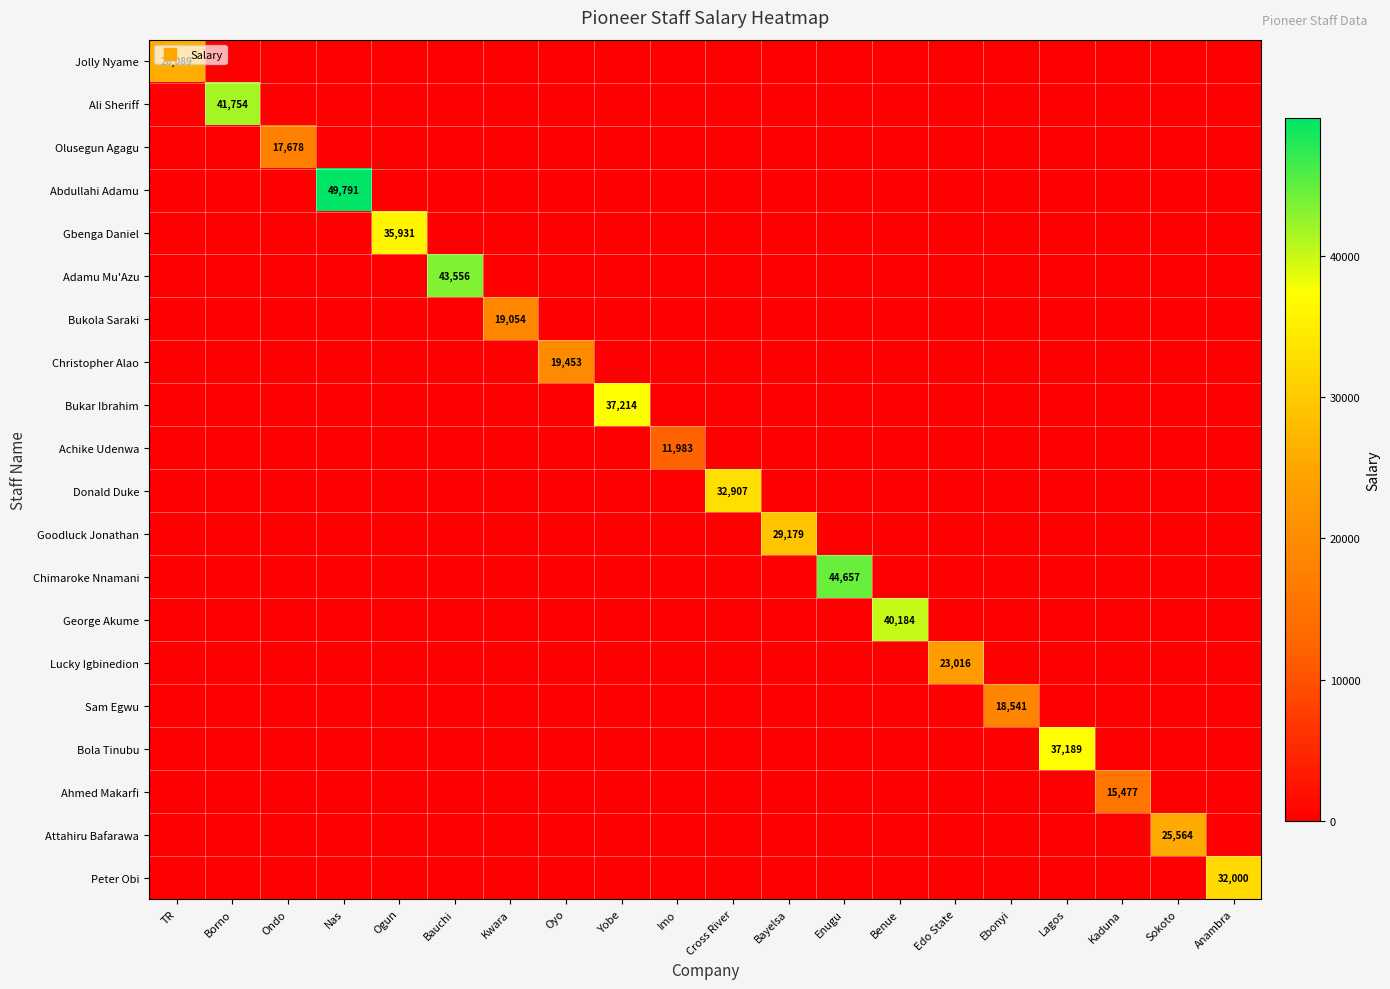

Where is Goodluck Jonathan nearest to the value 14589?

TR